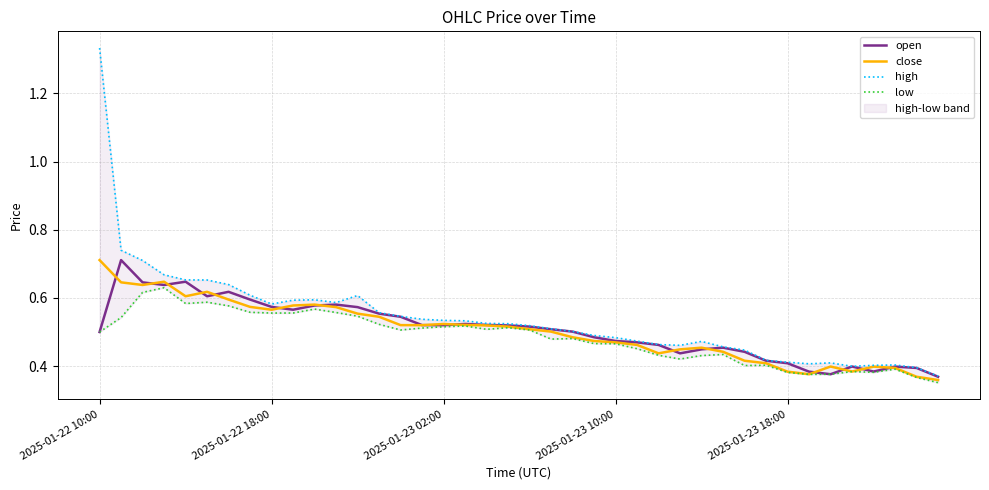

How many close values are between 0 and 1?

40